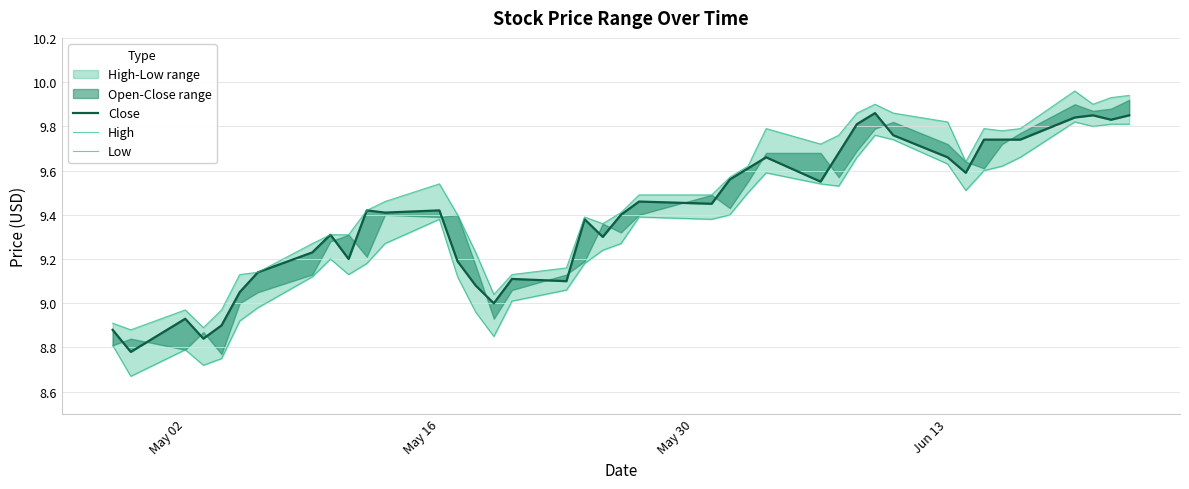

Count the number of categories in the chart.

40